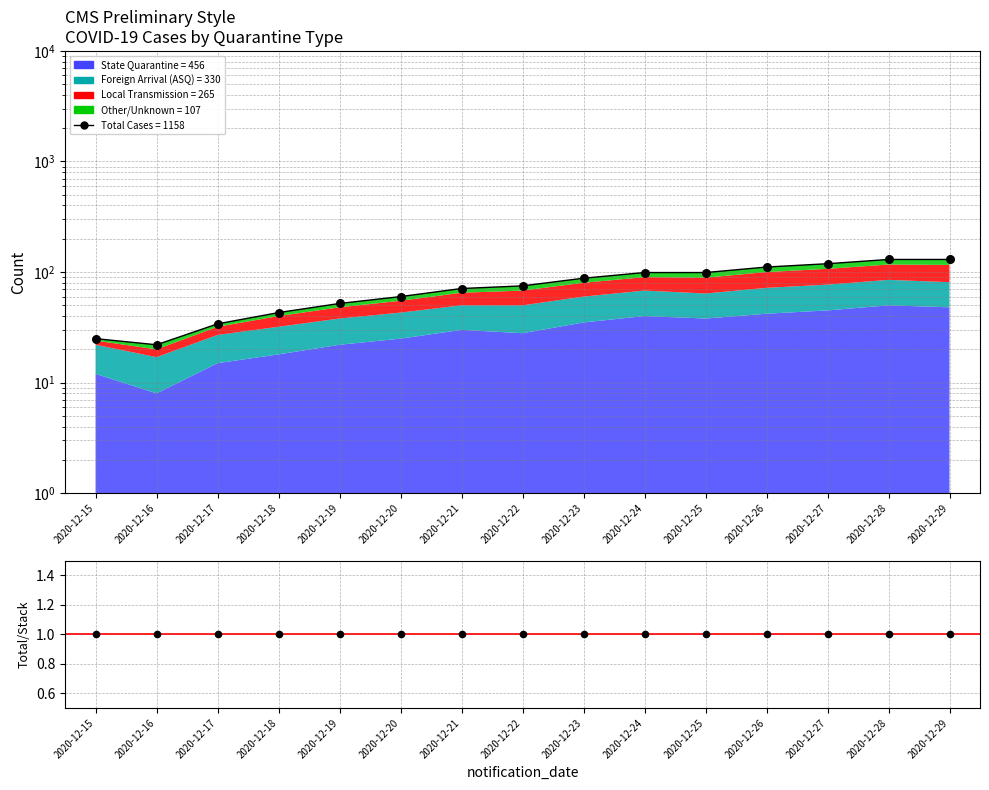

Which series has the largest Y range (max minus min)?

Total Cases